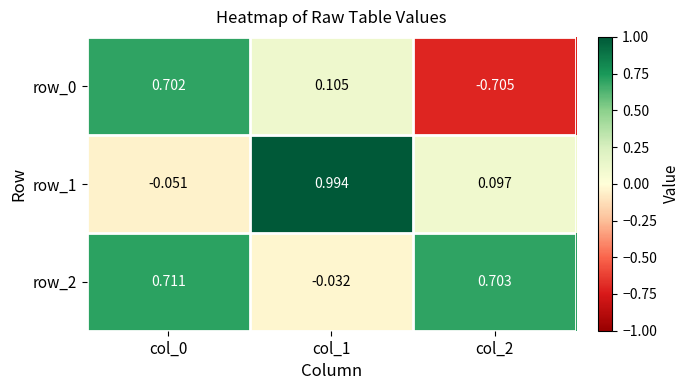

Which category has the lowest value across all series?

col_2